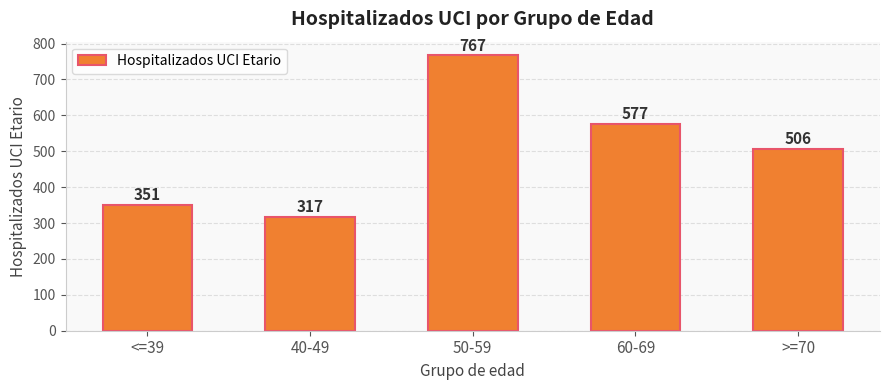

What is the label of the 3rd bar from the left?

50-59